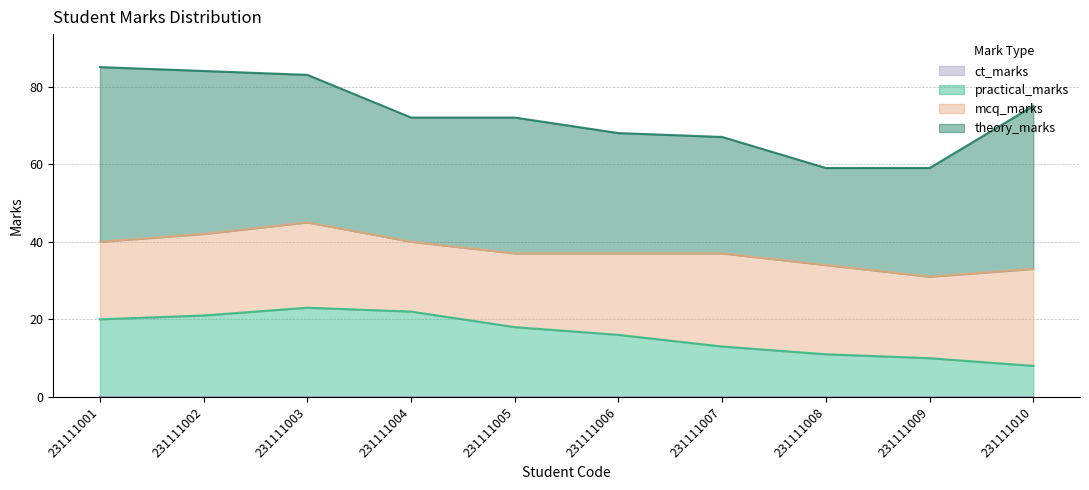

After their last crossing, which series has the higher values: mcq_marks or practical_marks?

mcq_marks